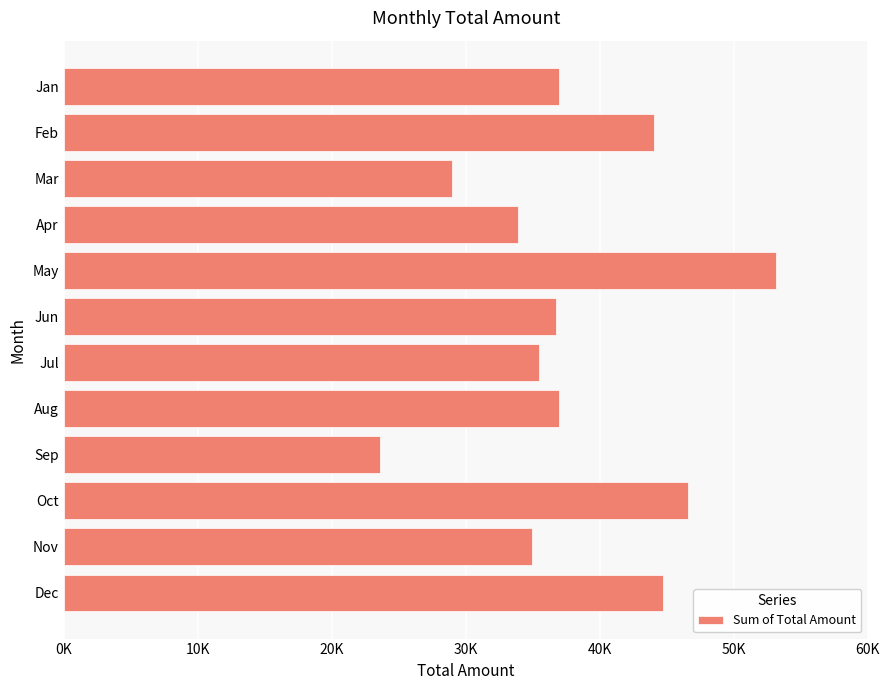

Are the bars horizontal?

Yes